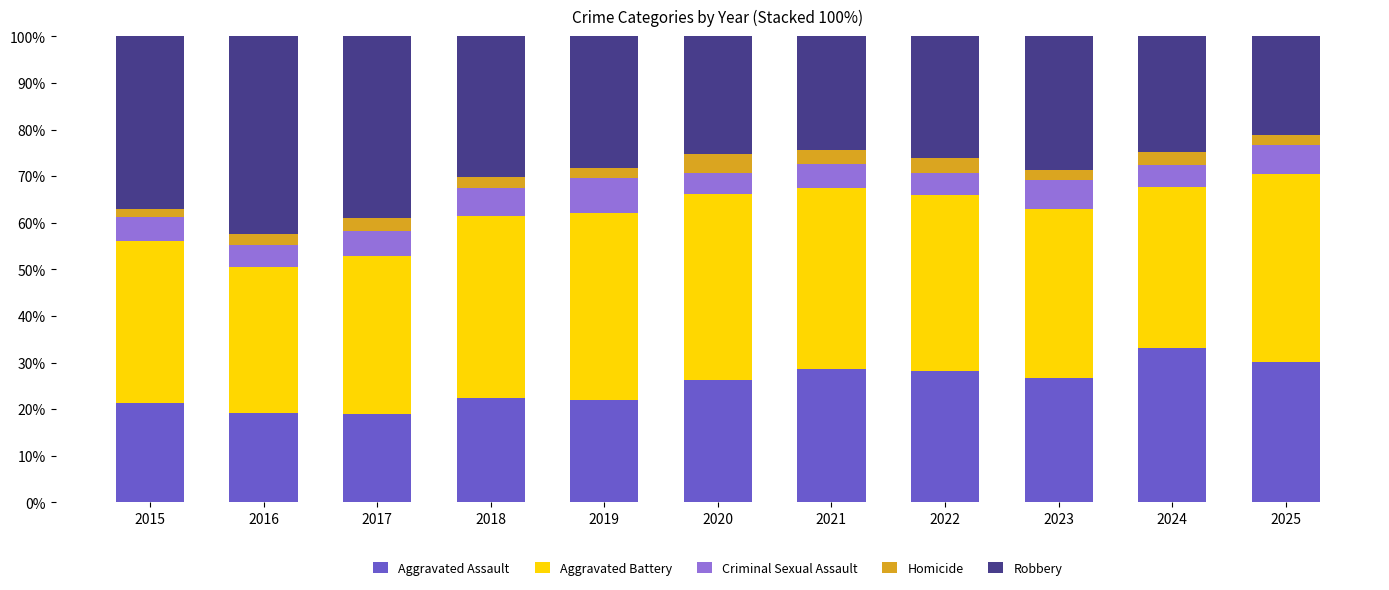

How many bars are there in total?

11